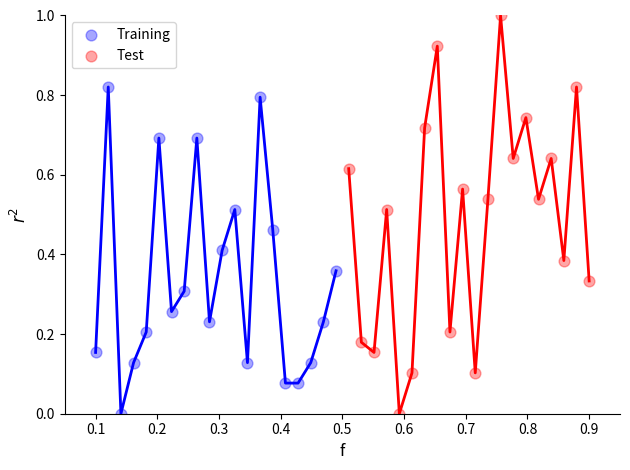

Which series has the largest Y range (max minus min)?

Test